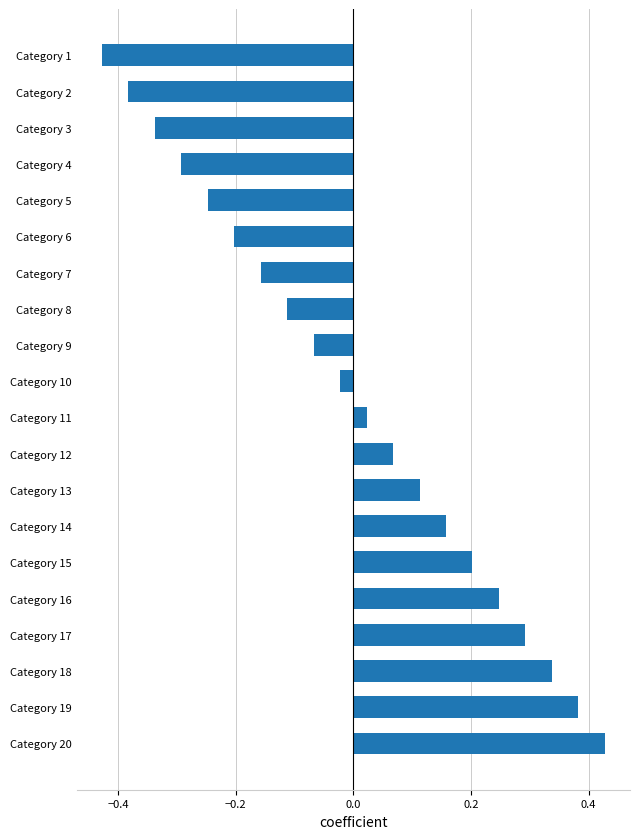

At which category does the chart reach its minimum across all series?

Category 1